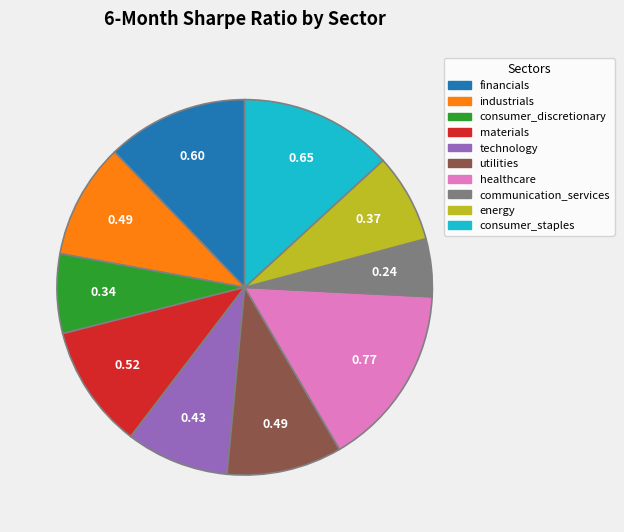

Which category has the smallest portion of the pie?

communication_services